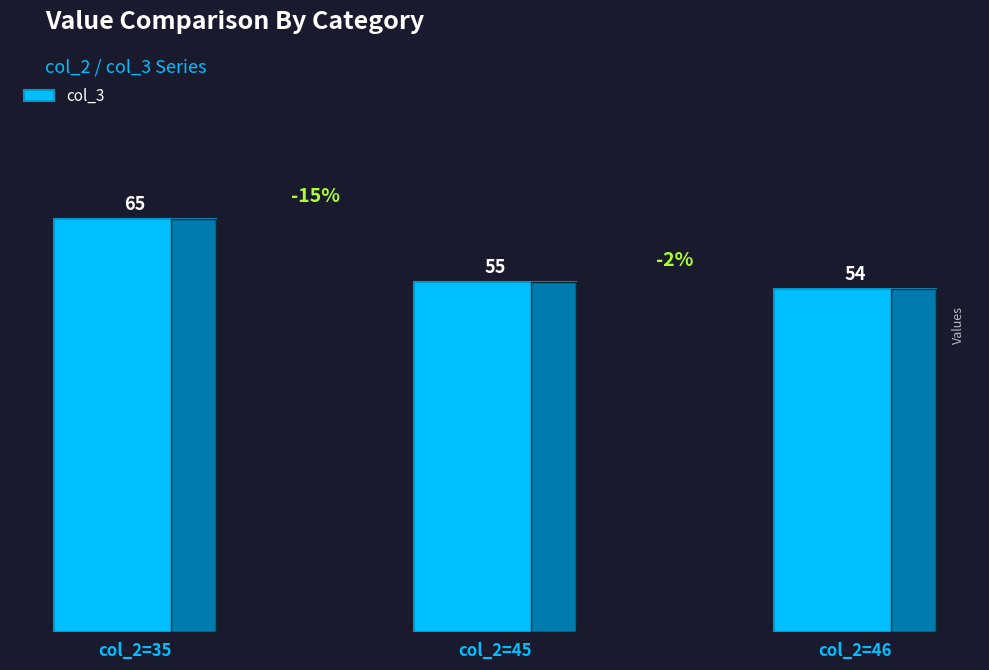

What is the minimum value shown in the chart?

54